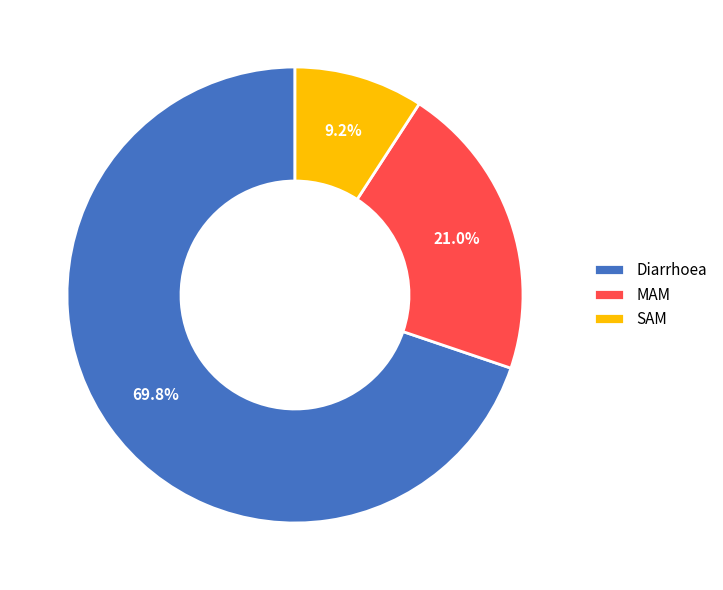

What percentage is the SAM slice, to the nearest percent?

9%